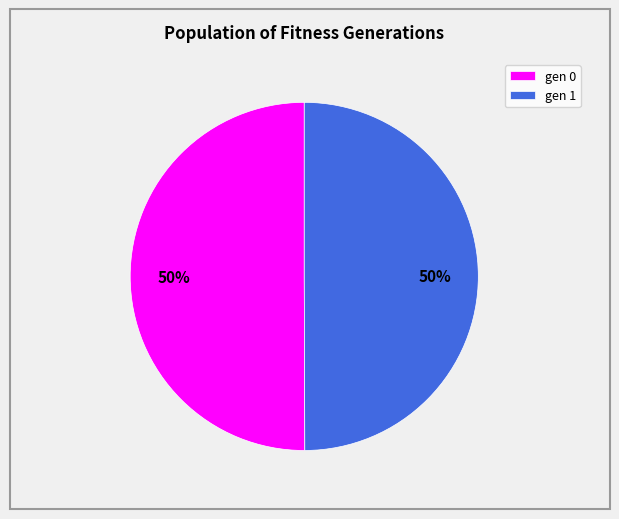

To the nearest percent, what is the average slice percentage?

50%